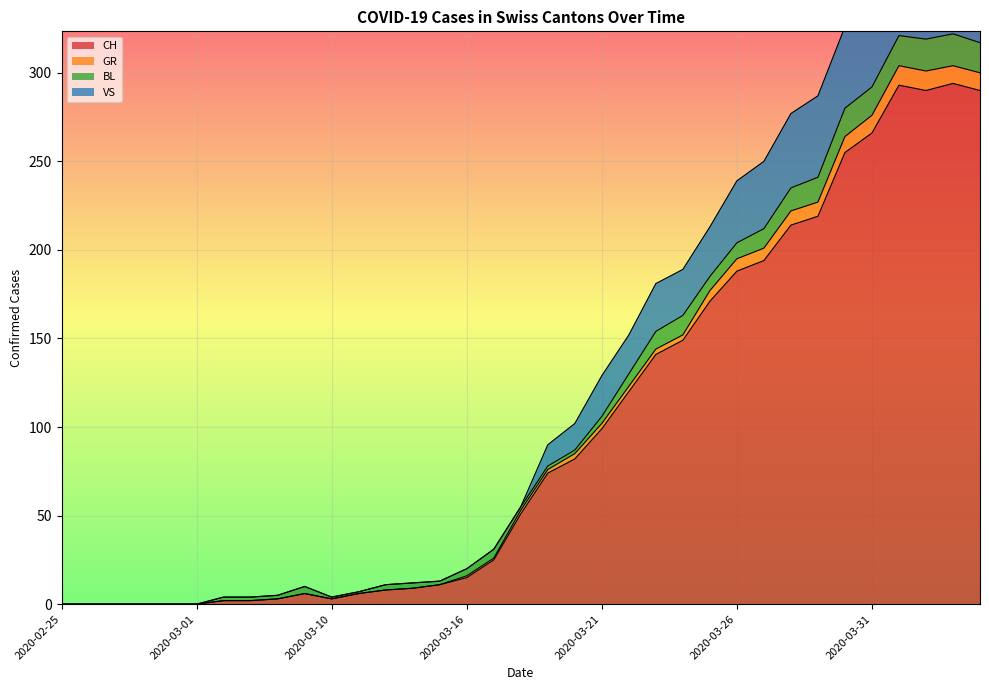

What is the label of the 33rd point from the right?

2020-02-27